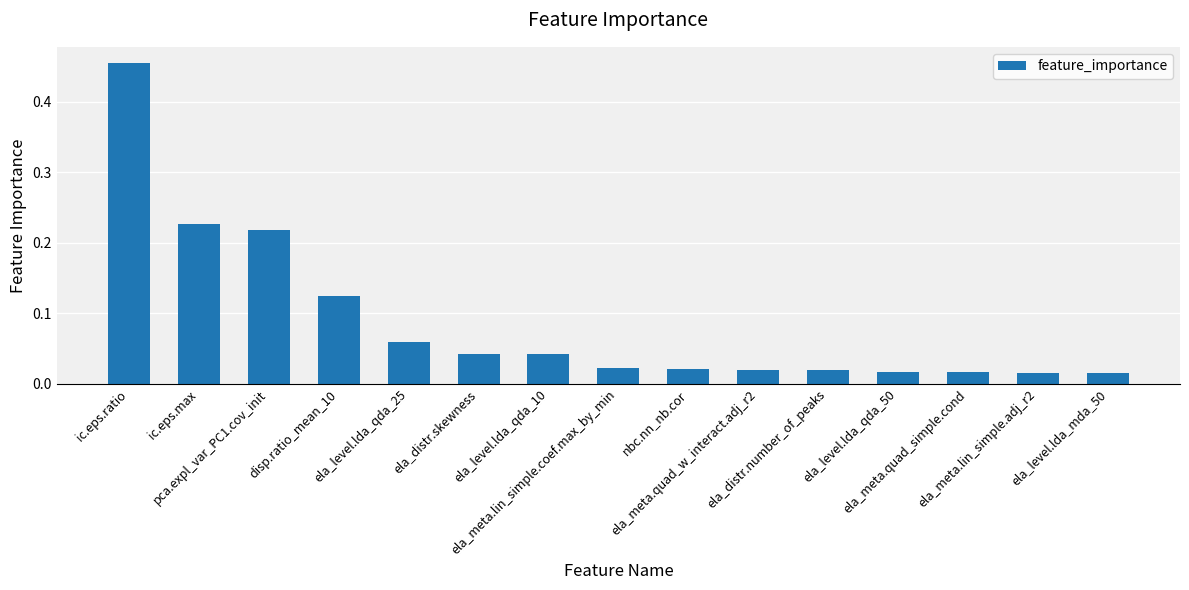

What is the label of the 9th bar from the right?

ela_level.lda_qda_10